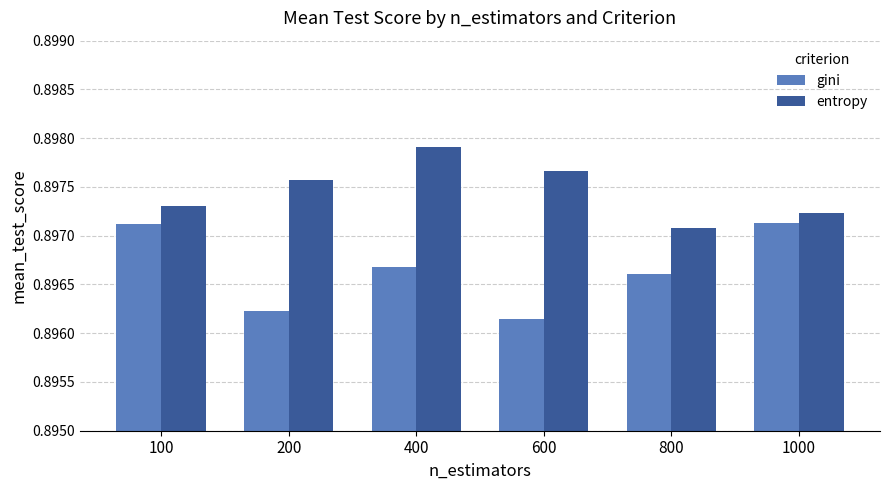

Does the chart contain any negative values?

No